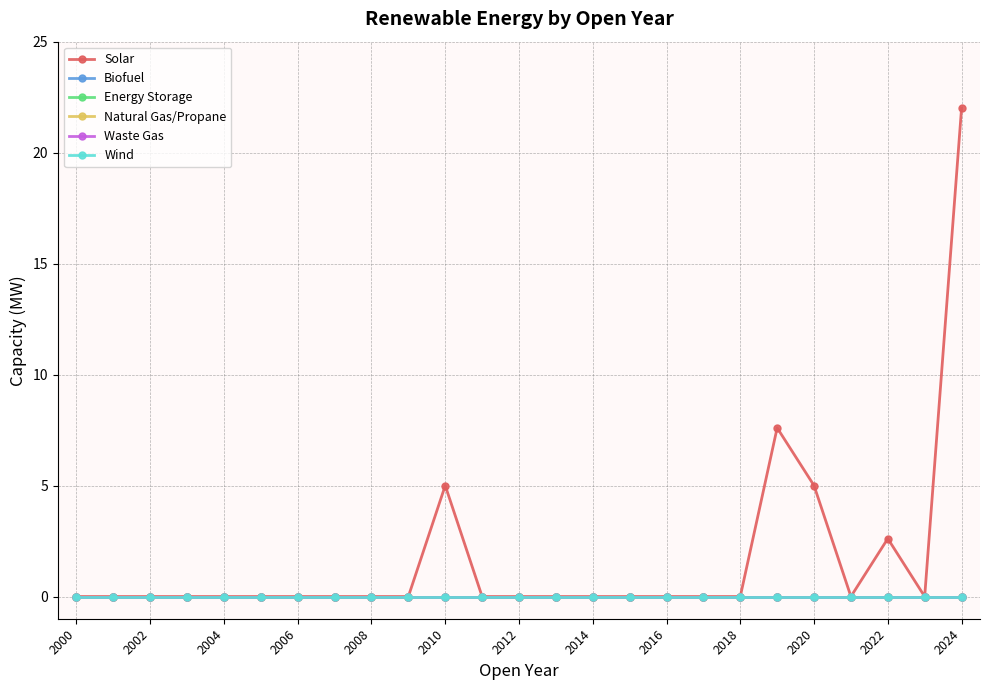

What is the maximum value for Solar?

22.0